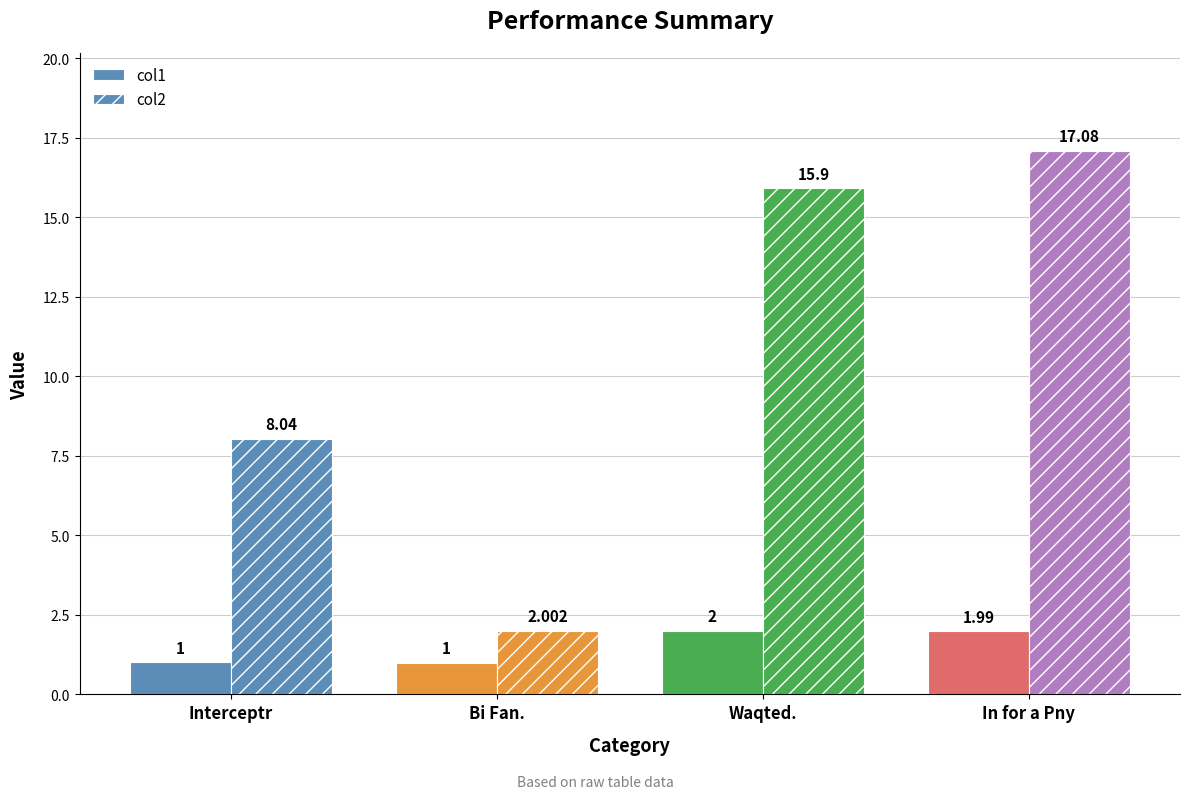

Which label corresponds to the smallest value in the chart?

Bi Fan.